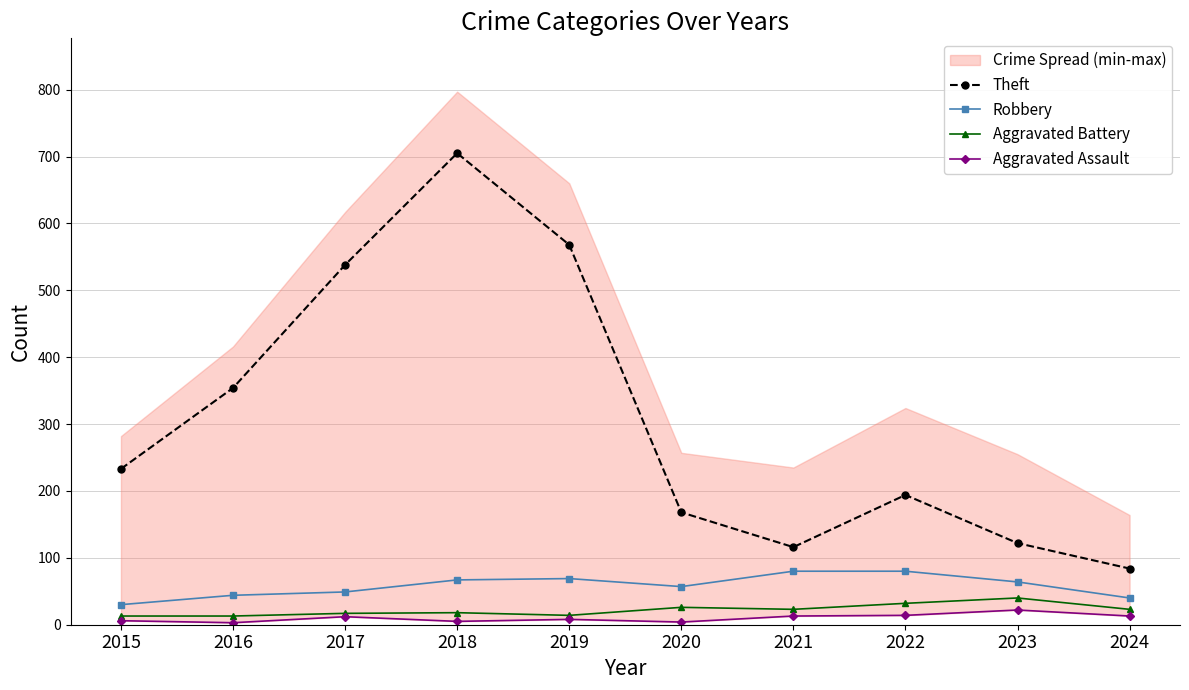

How many lines are shown in the chart?

4